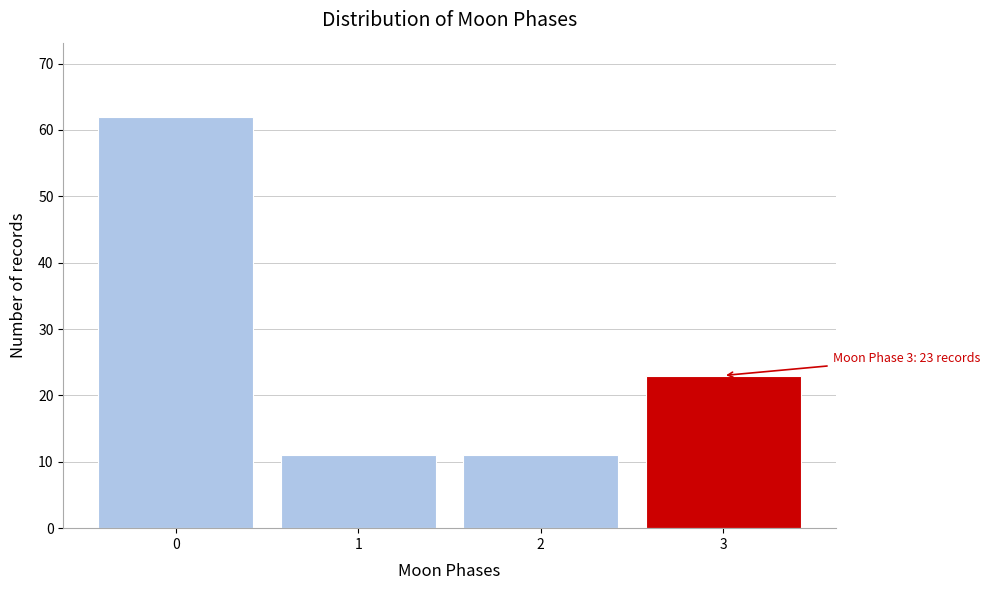

Over which range of the x-axis is the bar tallest?

-0.5 to 0.5